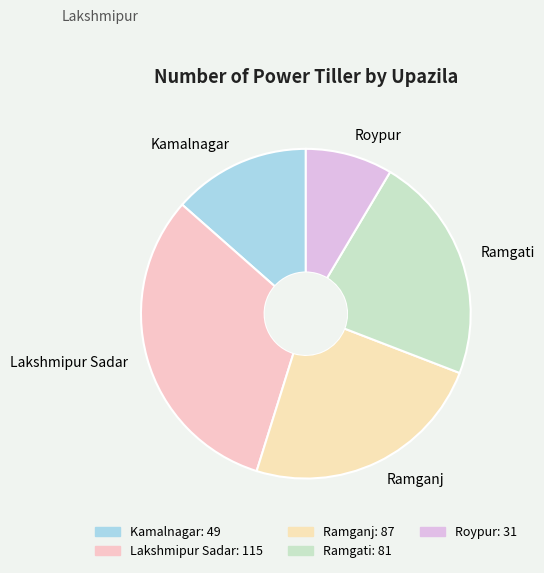

Count the number of slices in the pie.

5